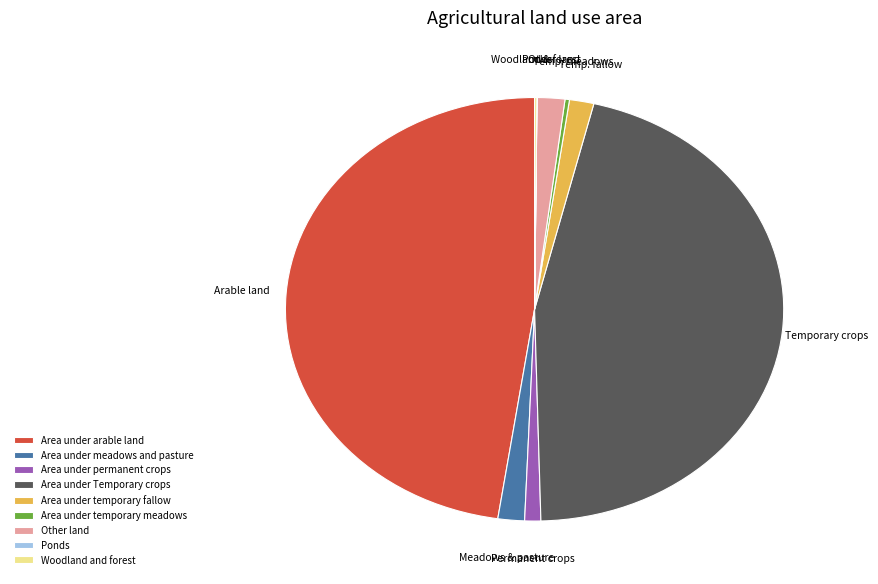

Is it true that Area under temporary fallow is 12% of the pie?

False